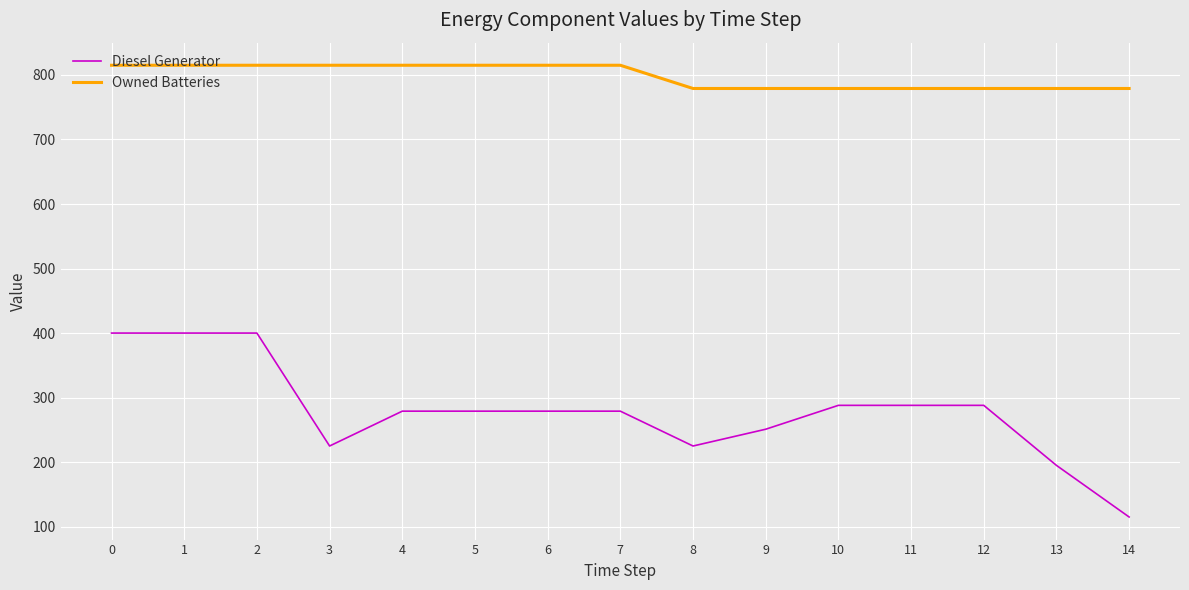

What is the sum of all Owned Batteries values?

11973